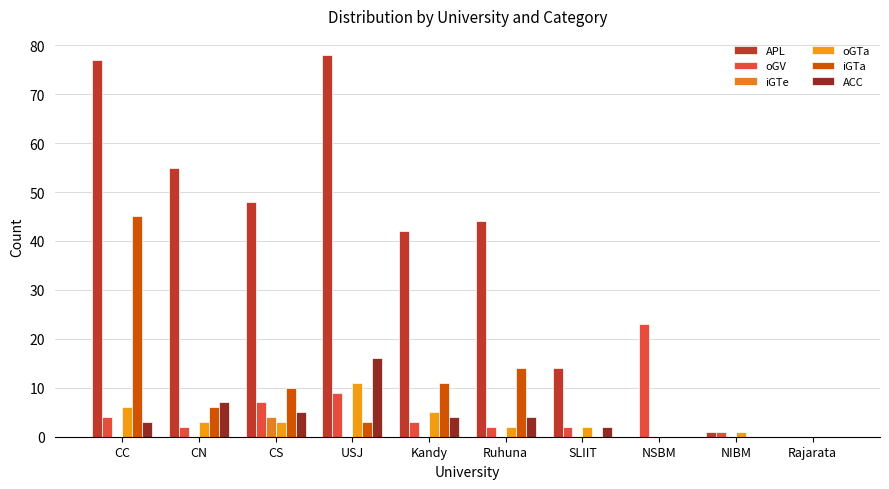

What are all the series names shown in the legend?

APL, oGV, iGTe, oGTa, iGTa, ACC